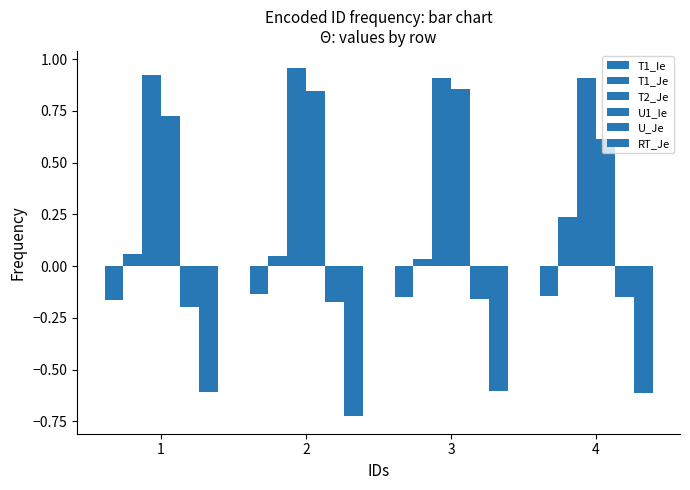

List the series in order of their peak value, lowest first.

RT_Je, U_Je, T1_Ie, T1_Je, U1_Ie, T2_Je